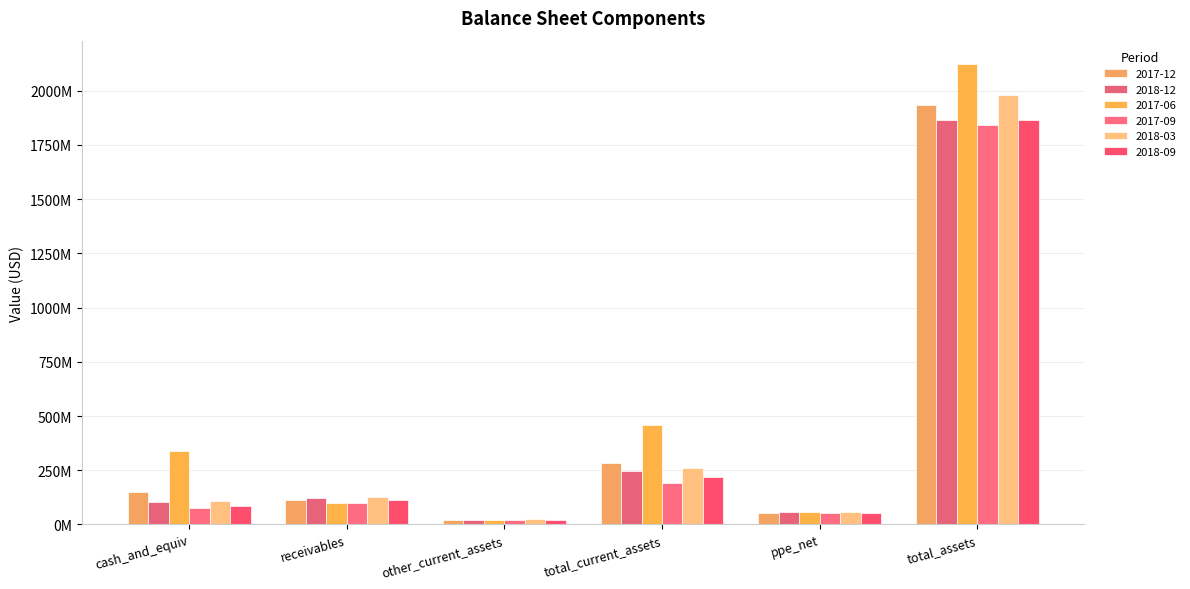

What is the approximate value of 2017-12 at total_assets, to the nearest 50?

1935358000